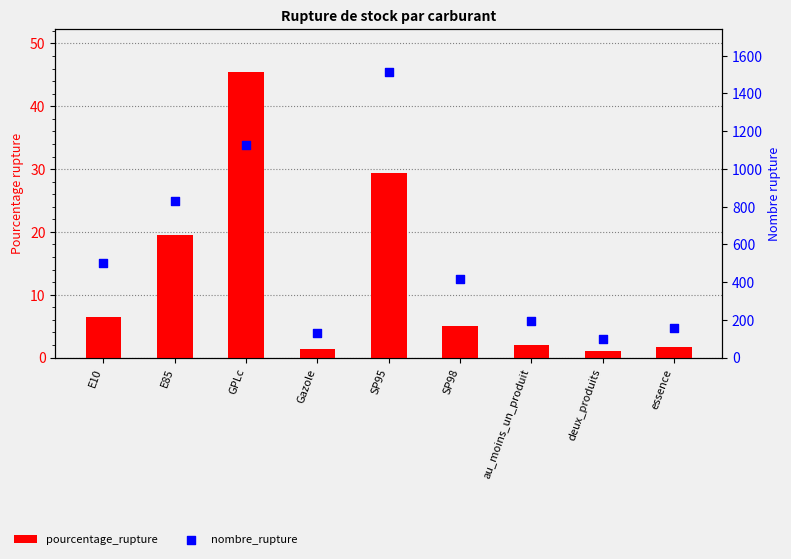

Is the value of nombre_rupture at GPLc greater than the value of pourcentage_rupture at au_moins_un_produit?

Yes